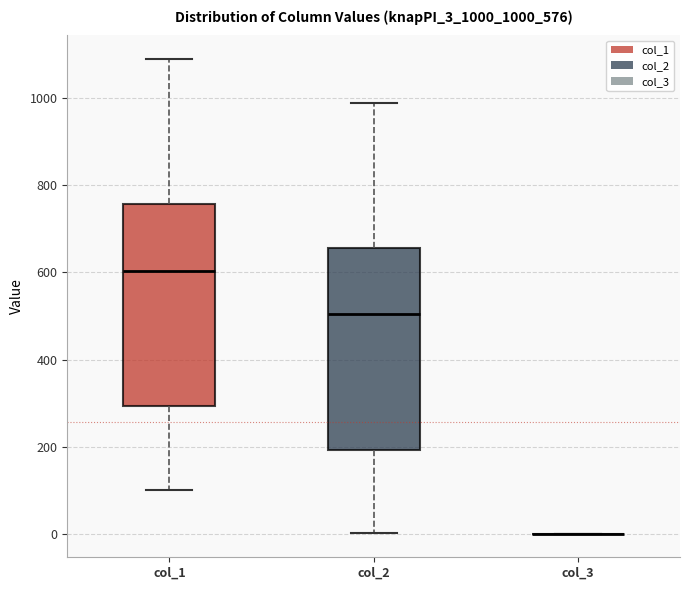

Reading left to right, transcribe this box plot: for each box, give where its median line is, the range the box spans, and where its two whiskers end, as read against the y-axis. The values are not printed on the chart, so give them approximately, as read against the axis.

col_1: median 600, box 300 to 760, whiskers 100 to 1080
col_2: median 500, box 200 to 660, whiskers 0 to 980
col_3: box collapsed to a line at 0, whiskers 0 to 0